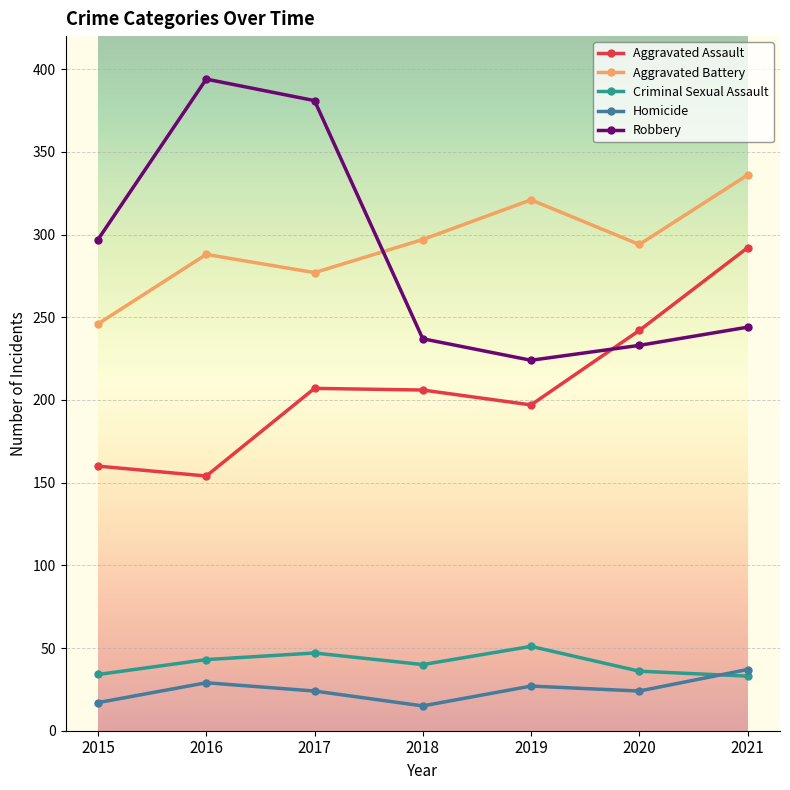

True or false: Aggravated Assault and Aggravated Battery intersect in this chart.

False